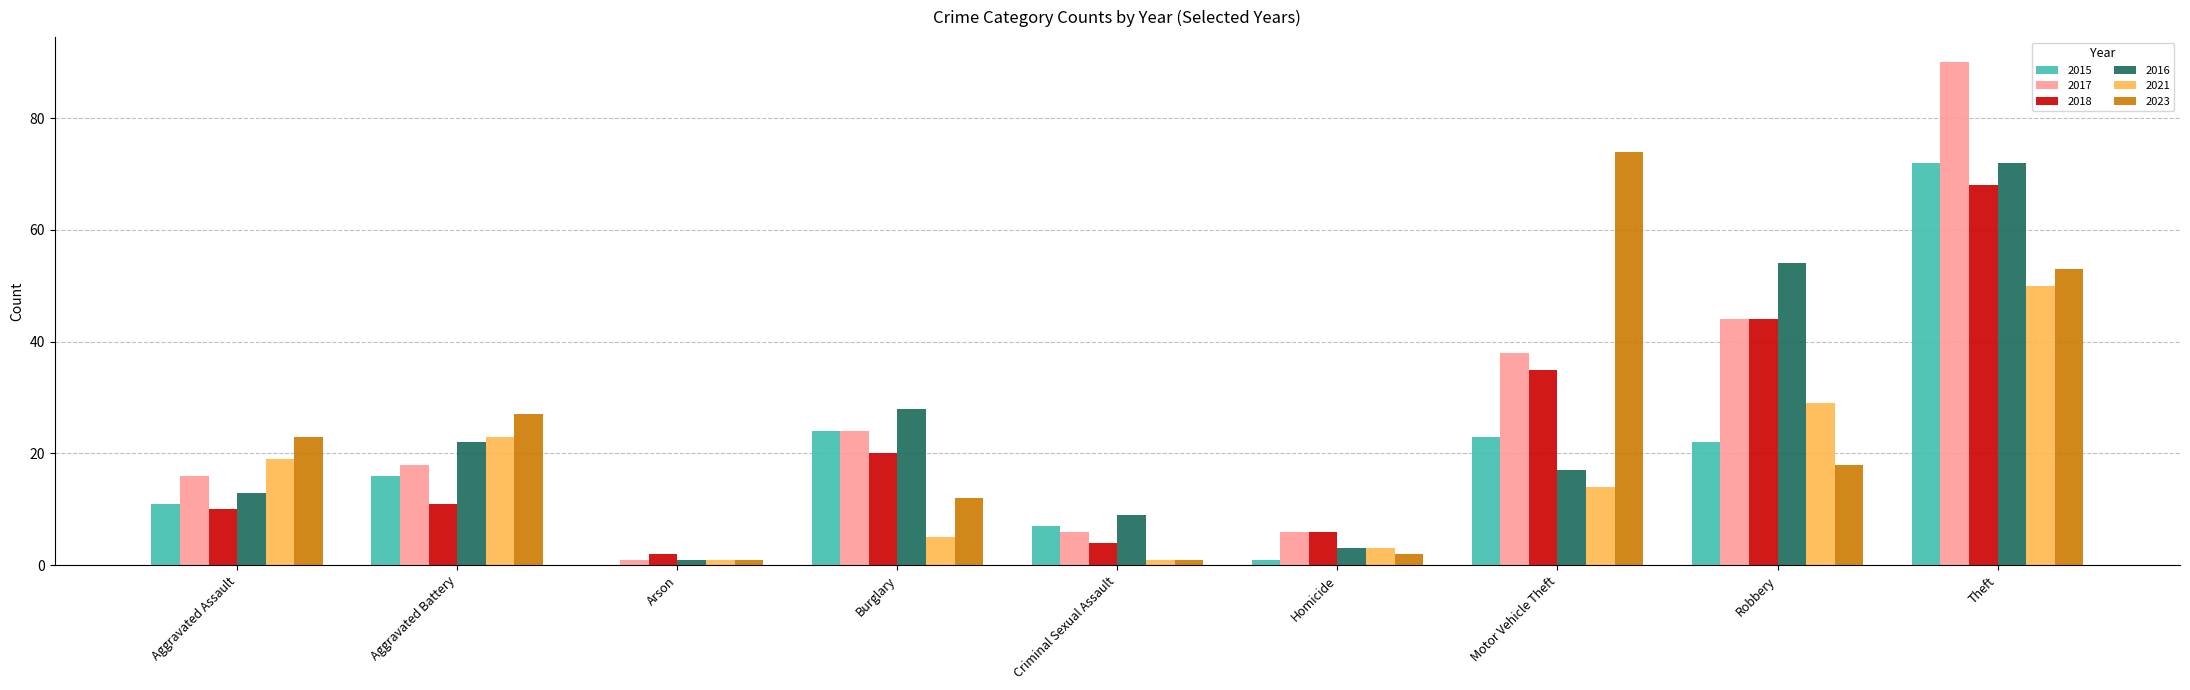

Are the bars horizontal?

No